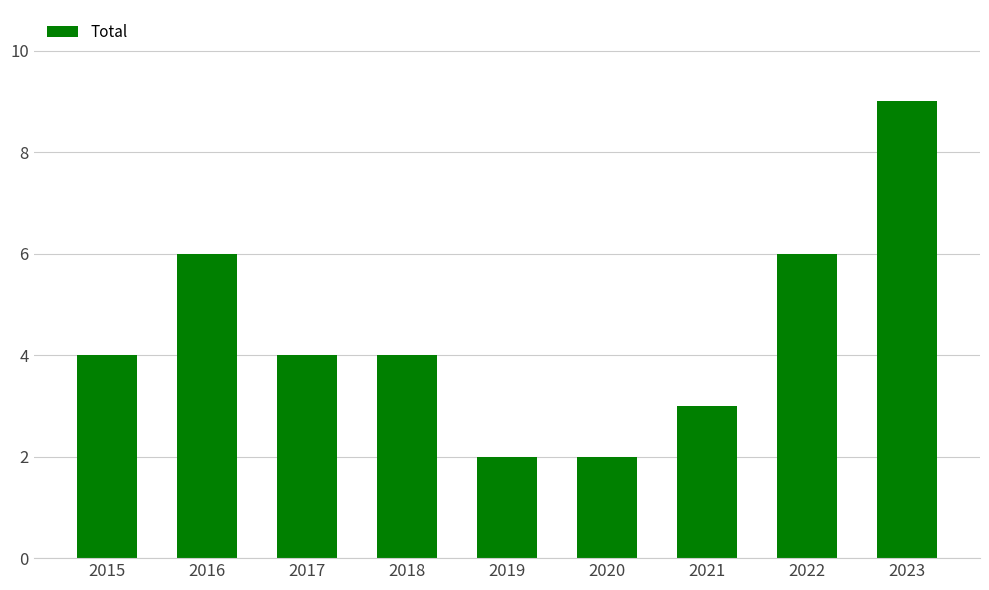

Which label corresponds to the largest value in the chart?

2023